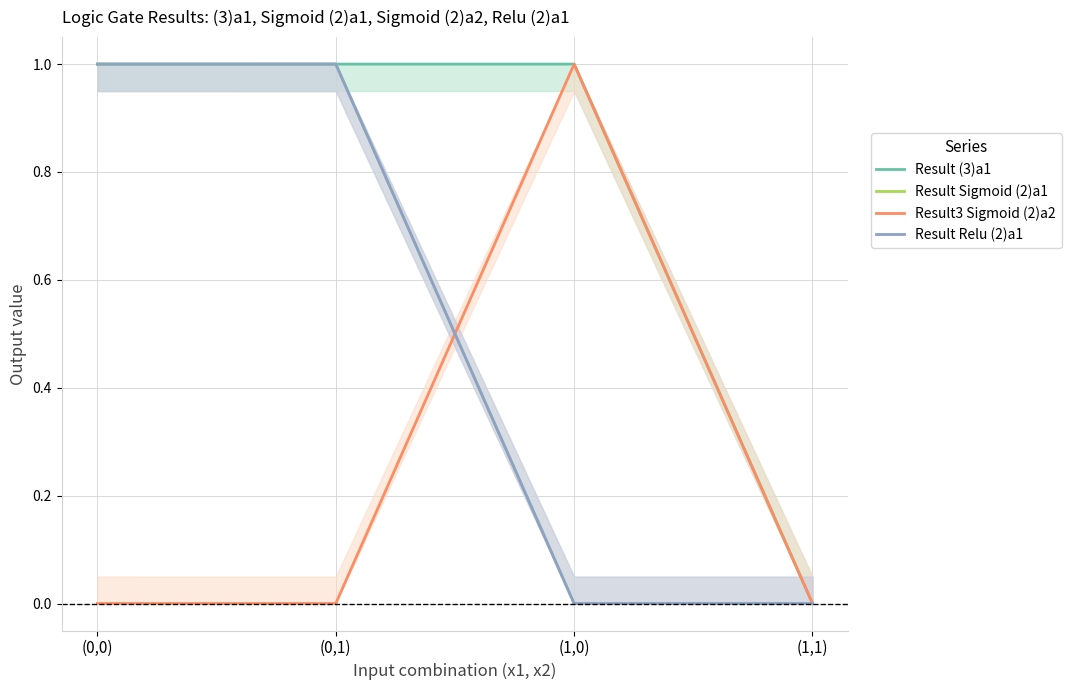

Reading left to right, what are all the values shown in this chart?

Result (3)a1: (0,0)=1.0	(0,1)=1.0	(1,0)=1.0	(1,1)=0.0
Result Sigmoid (2)a1: (0,0)=1.0	(0,1)=1.0	(1,0)=0.0	(1,1)=0.0
Result3 Sigmoid (2)a2: (0,0)=0.0	(0,1)=0.0	(1,0)=1.0	(1,1)=0.0
Result Relu (2)a1: (0,0)=1.0	(0,1)=1.0	(1,0)=0.0	(1,1)=0.0